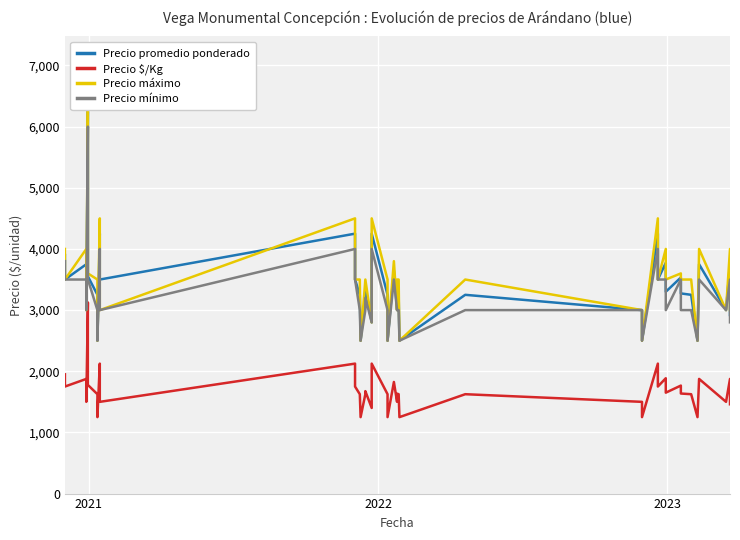

Which series has the largest range (max minus min)?

Precio máximo